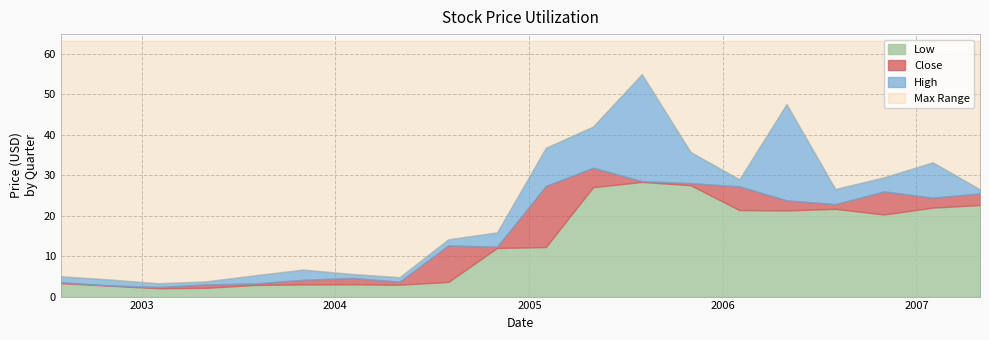

At how many categories does at least one series exceed 42?

3